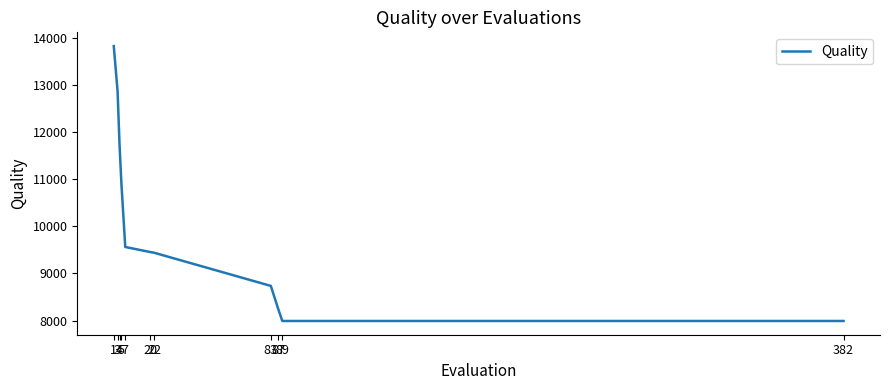

What is the difference between the maximum and second lowest values?

5846